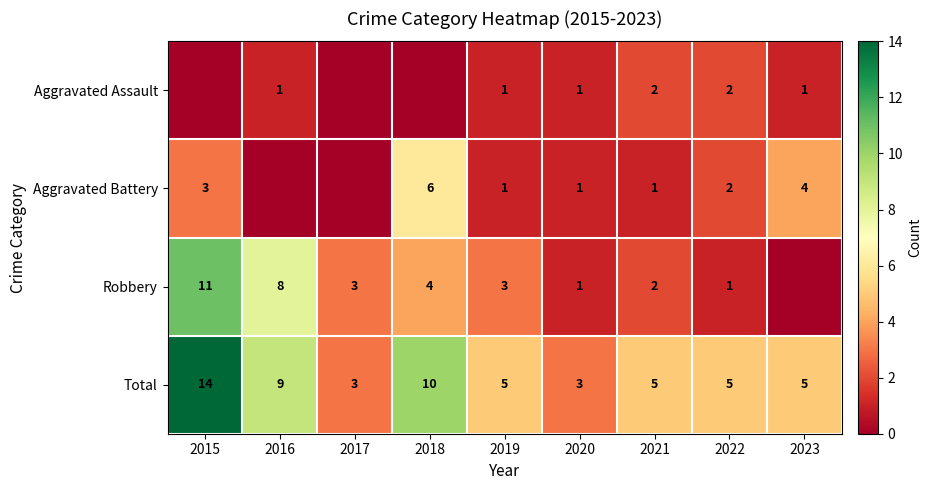

The value of Aggravated Battery at 2015 is 2. True or false?

False